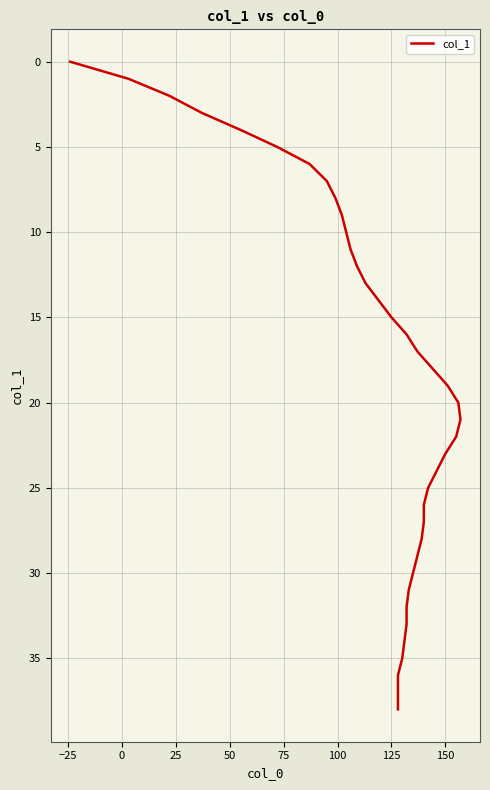

How many series are shown in this chart?

1